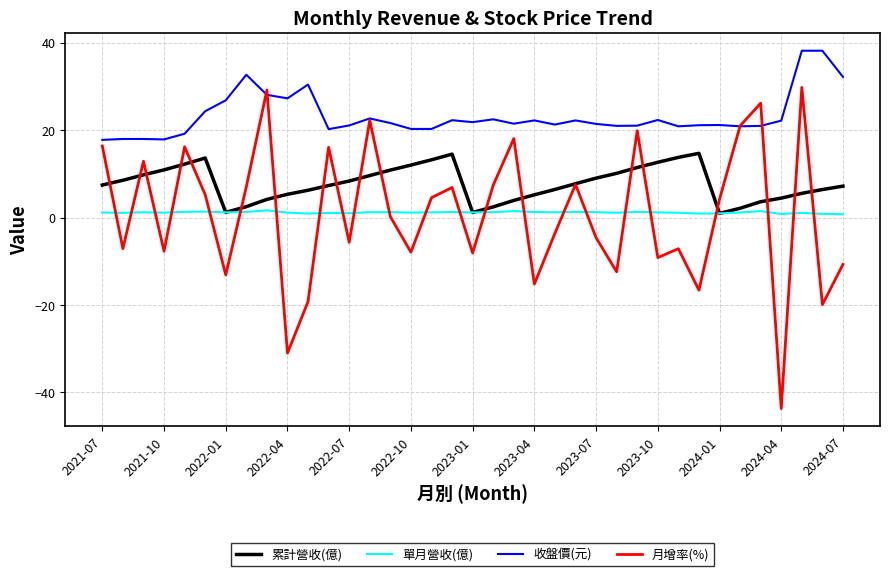

Which series has the largest total across all categories?

收盤價(元)